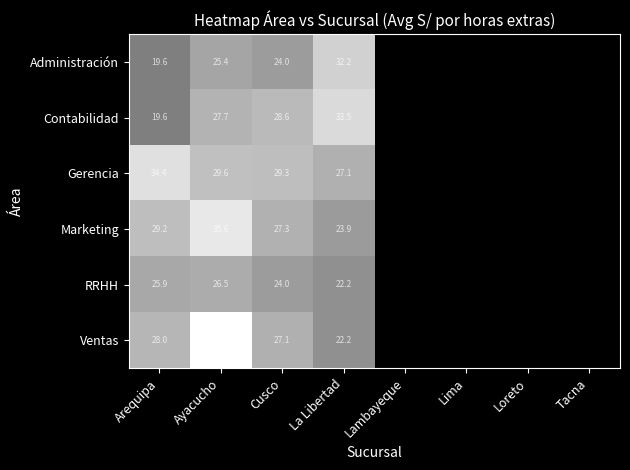

What is the total value across all series at Cusco?

160.3